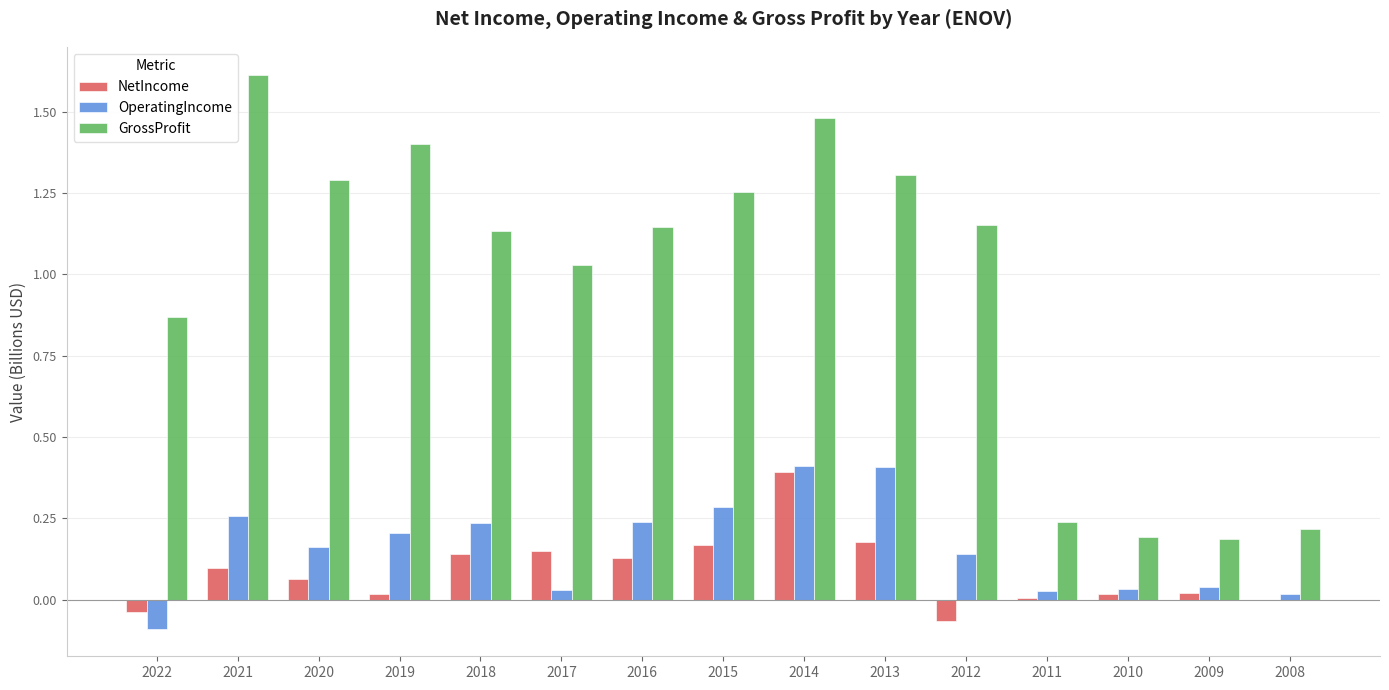

True or false: OperatingIncome has a value of 0.1 at 2012.

True